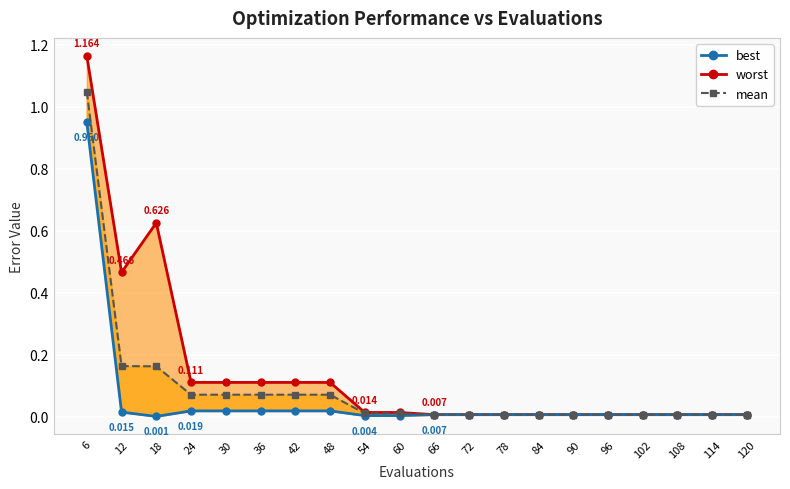

True or false: worst has a value of 0.0 at 114.

True